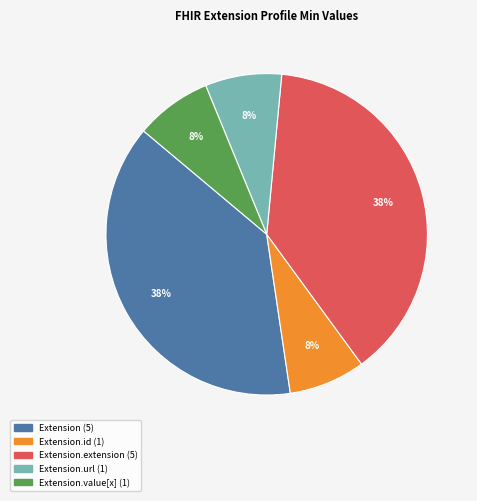

To the nearest percent, what is the average slice percentage?

20%